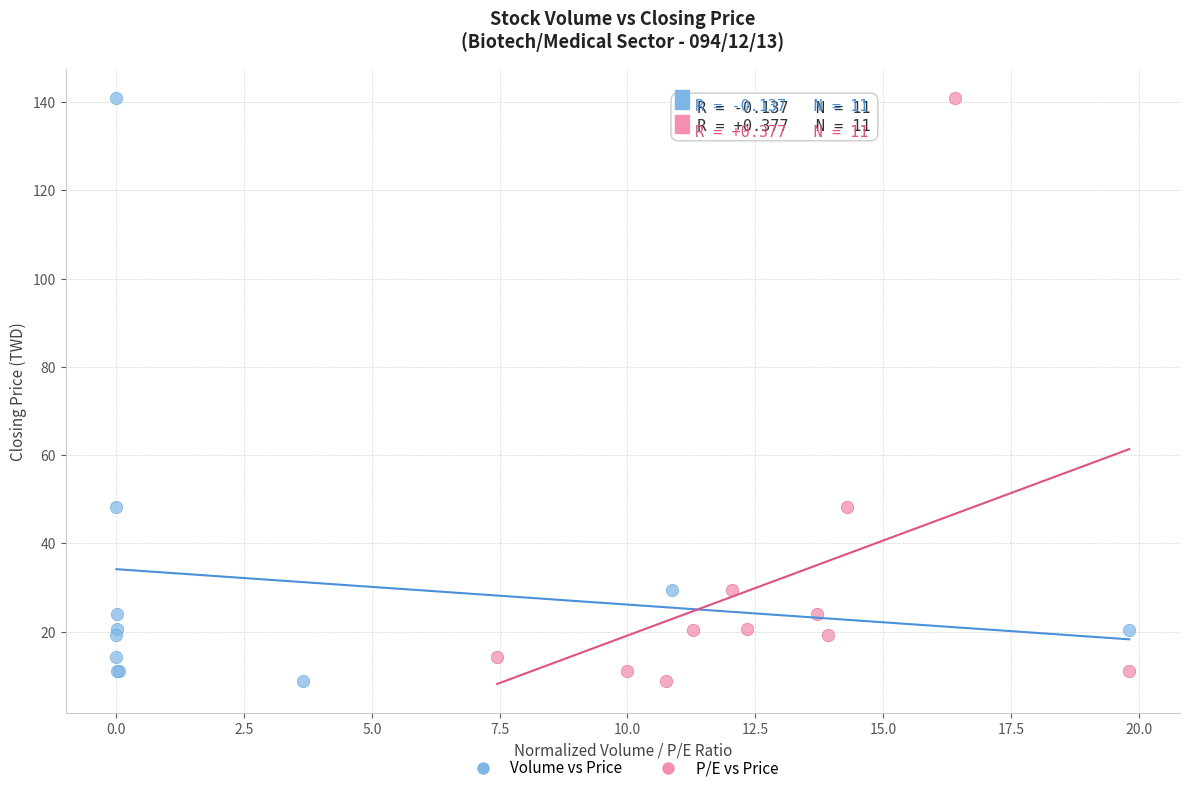

What are all the series names shown in the legend?

Volume vs Price, P/E vs Price